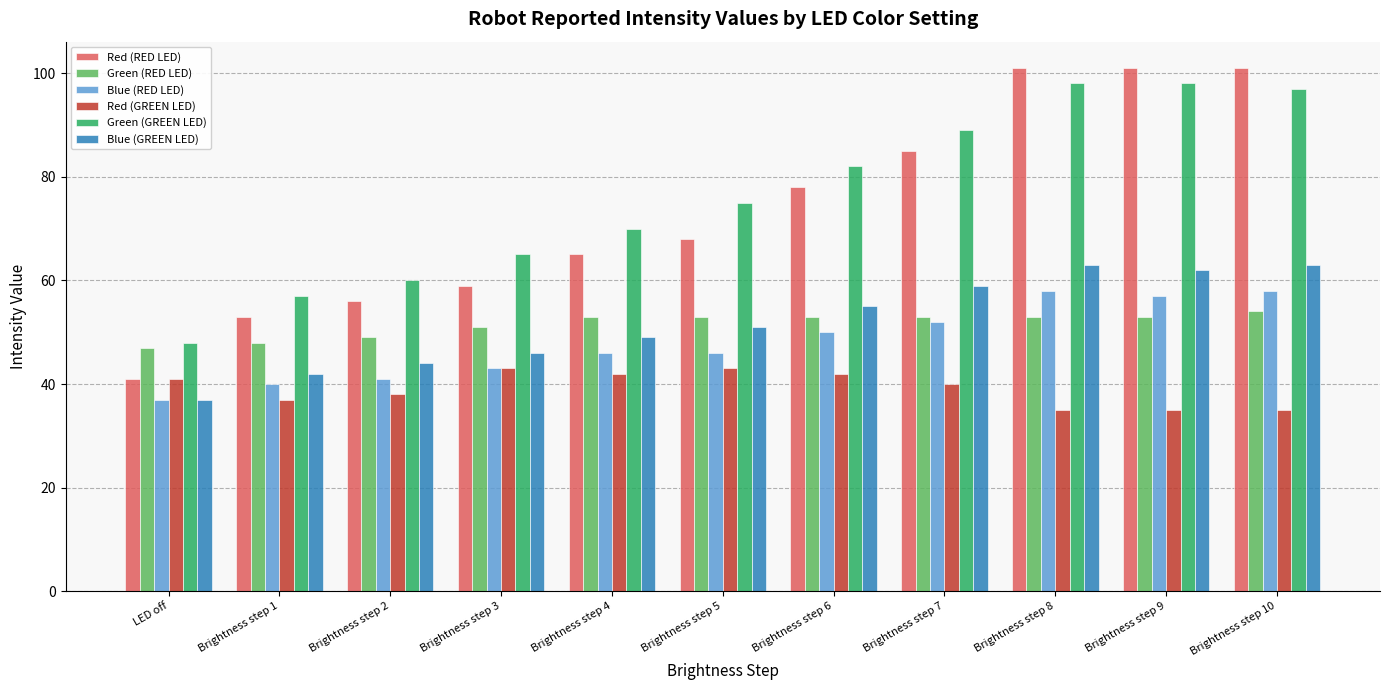

What position from the right is Brightness step 5?

6